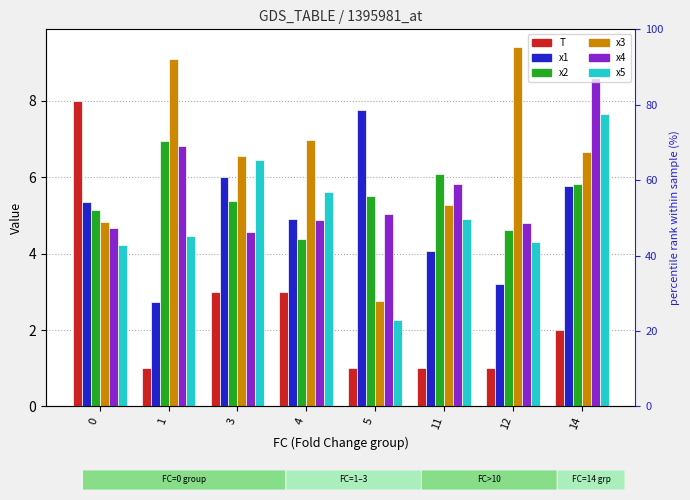

True or false: x5 has a value of 6.4 at 3.

True